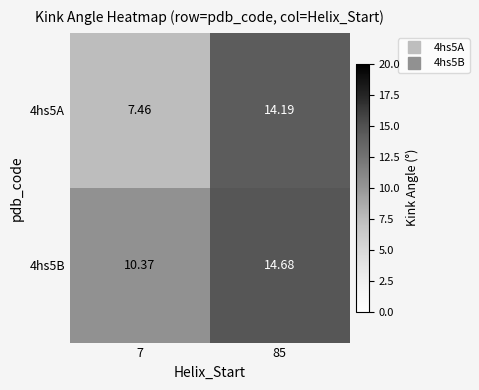

List the series in order of their overall mean, lowest first.

4hs5A, 4hs5B